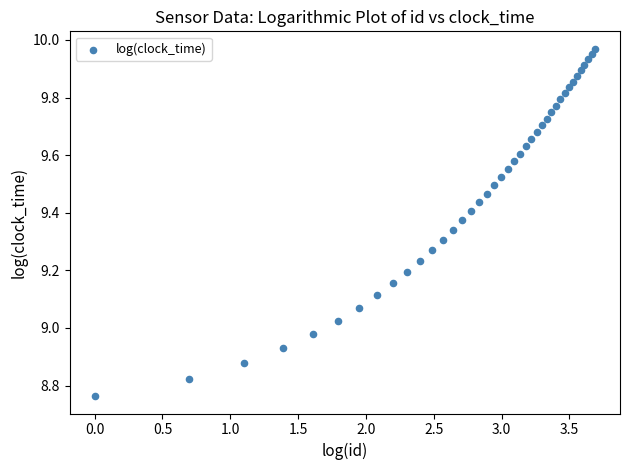

What is the range of Y values (max minus min)?

1.2